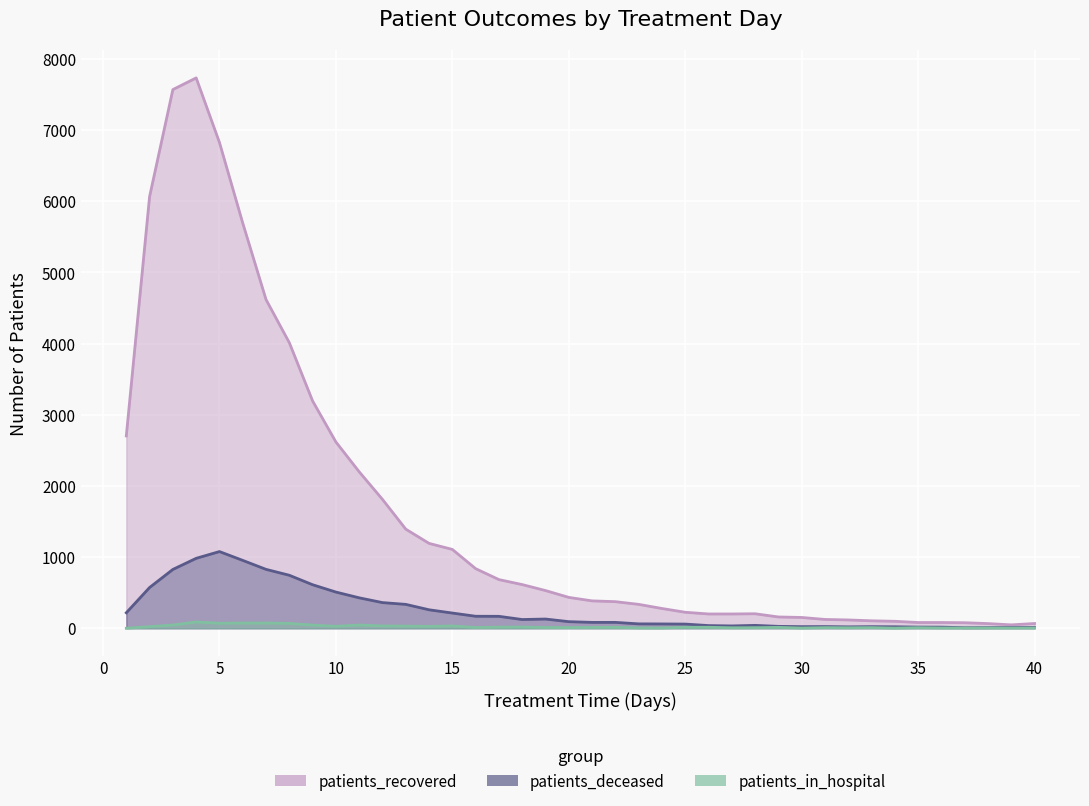

At which category is the sum across all series the highest?

4